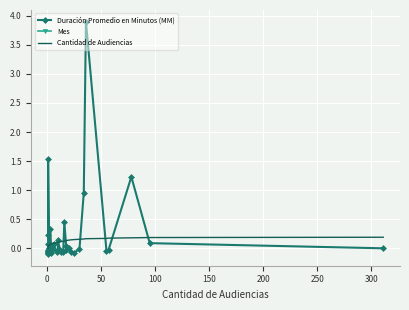

How many times do Cantidad de Audiencias and Duración Promedio en Minutos (MM) cross each other?

12